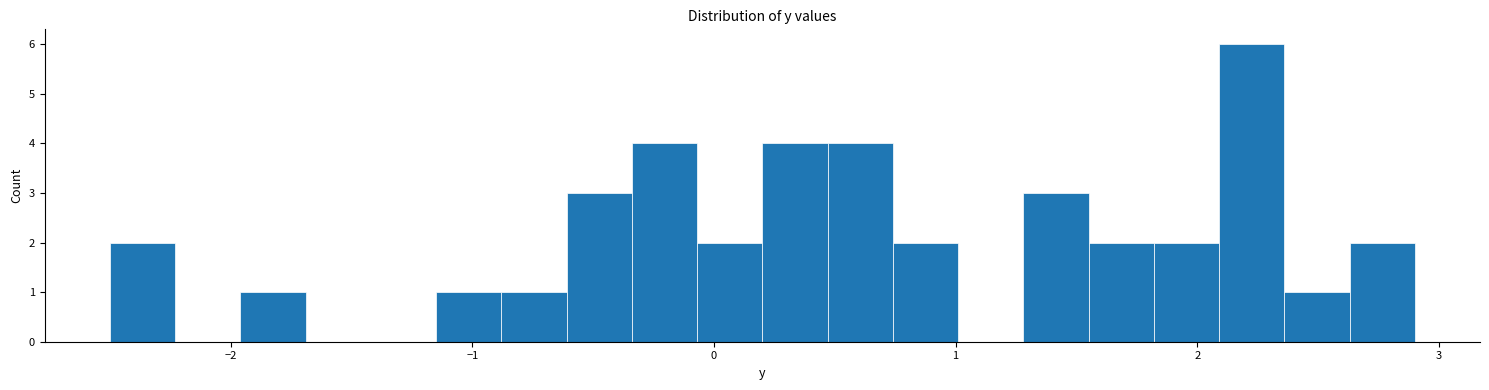

Read against the x-axis, roughly where is the centre of the tallest bar?

2.2